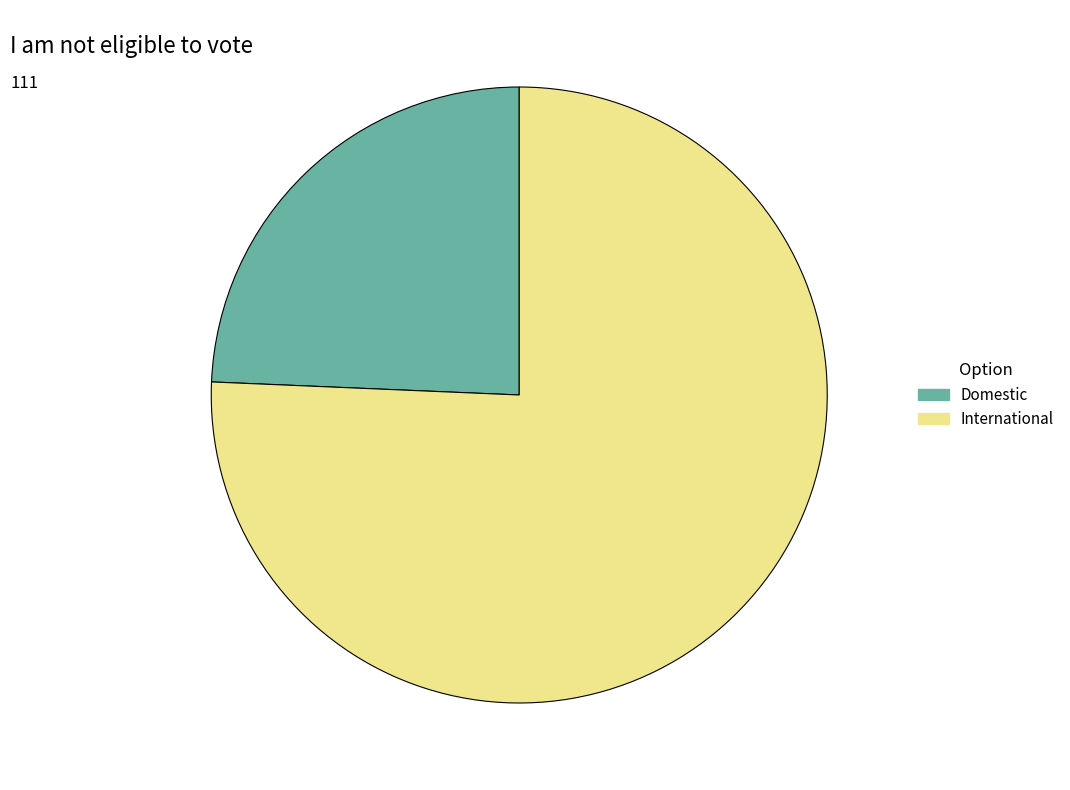

What is the smallest slice in the pie chart?

Domestic